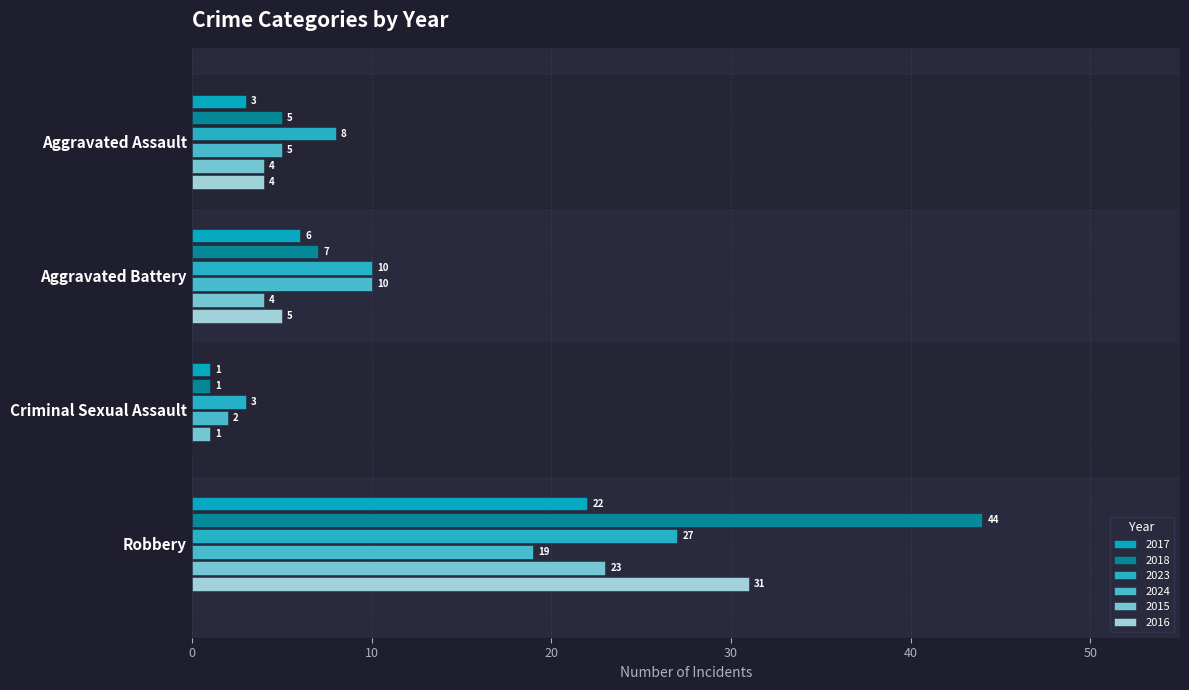

What is the total value across all series at Criminal Sexual Assault?

8